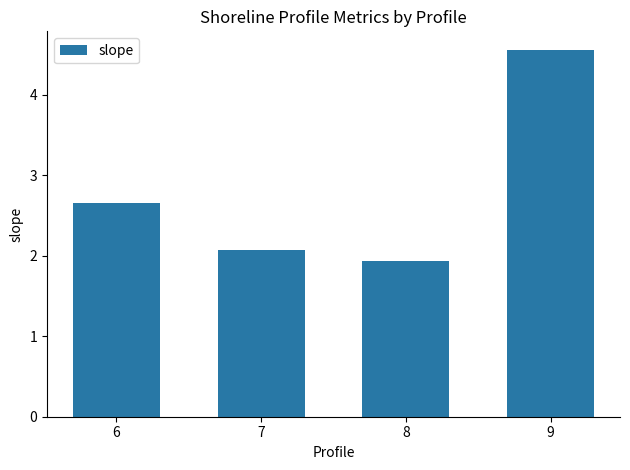

At which category does the chart reach its peak across all series?

9